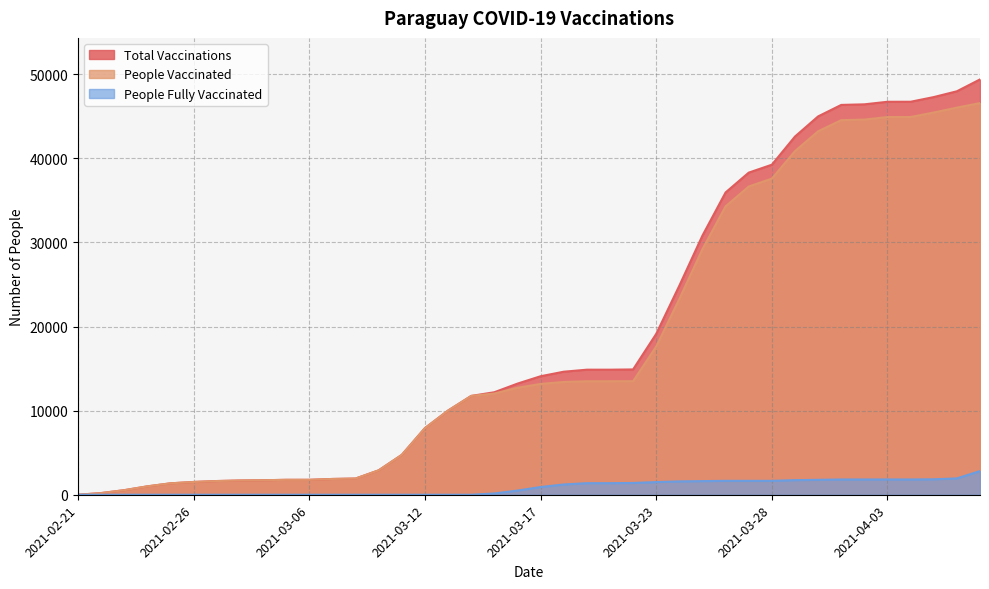

How many lines are shown in the chart?

3